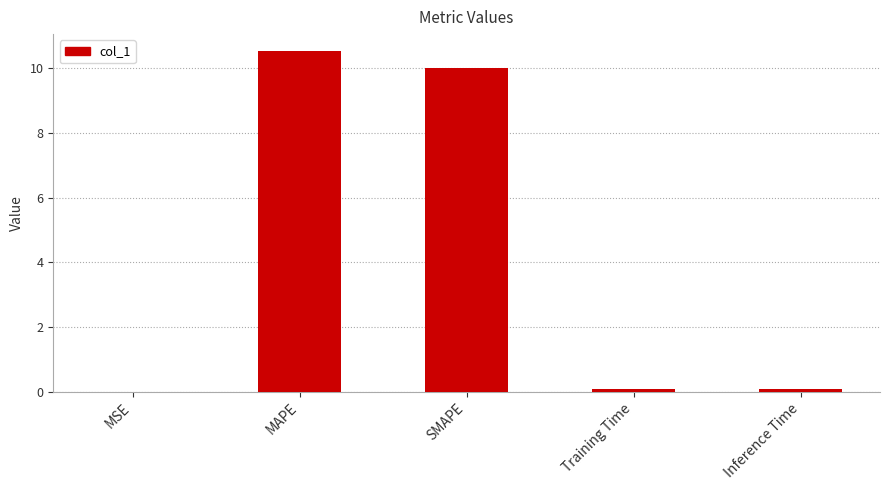

What is the approximate value at Inference Time?

0.1